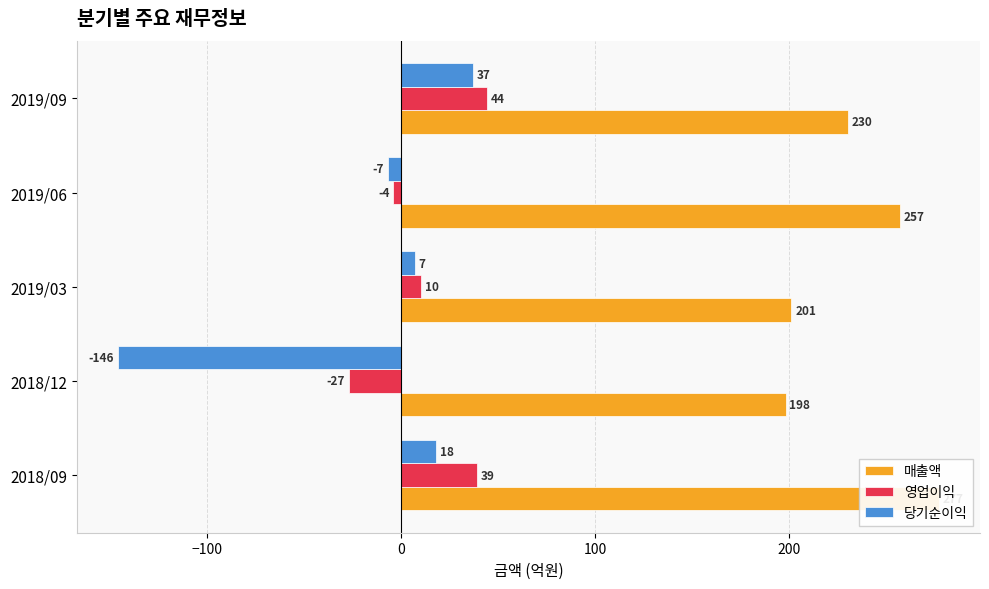

The 영업이익 series shows 7 at 2019/03. True or false?

False